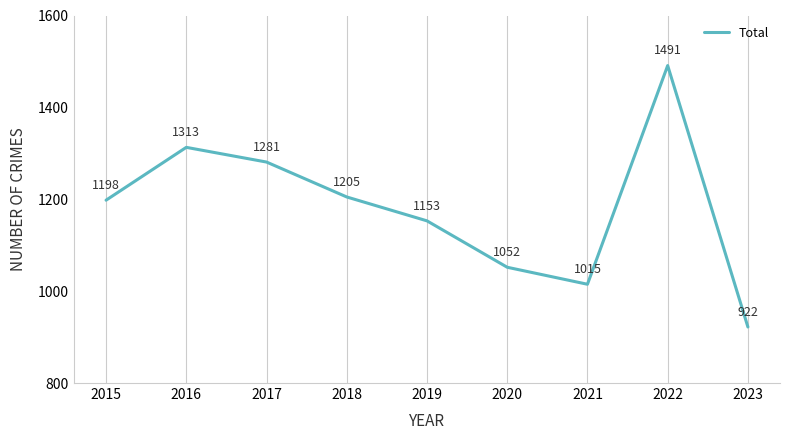

Does the chart display data point markers on the line(s)?

No